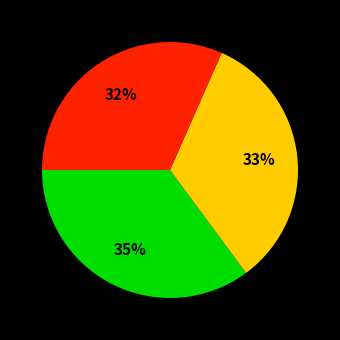

To the nearest percent, what is the average slice percentage?

33%